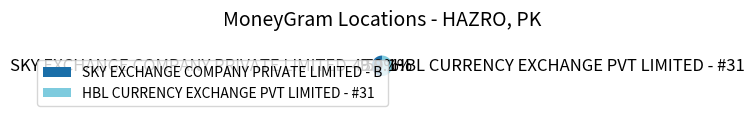

What percentage is NOT represented by SKY EXCHANGE COMPANY PRIVATE LIMITED - B?

50.1%